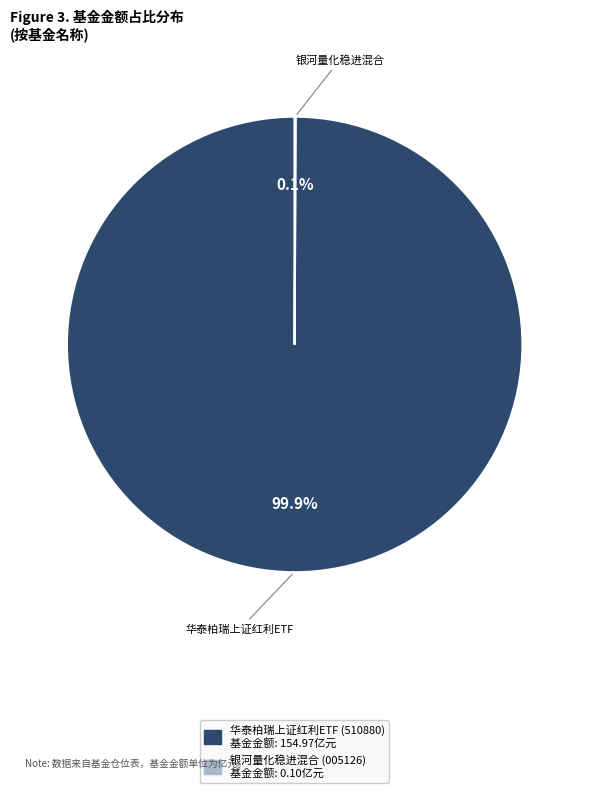

Does 华泰柏瑞上证红利ETF account for over 50% of the chart?

Yes